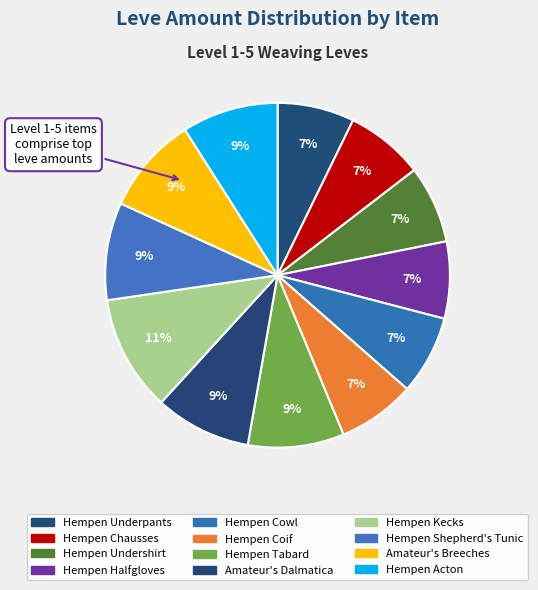

Which category has the biggest portion of the pie?

Hempen Kecks